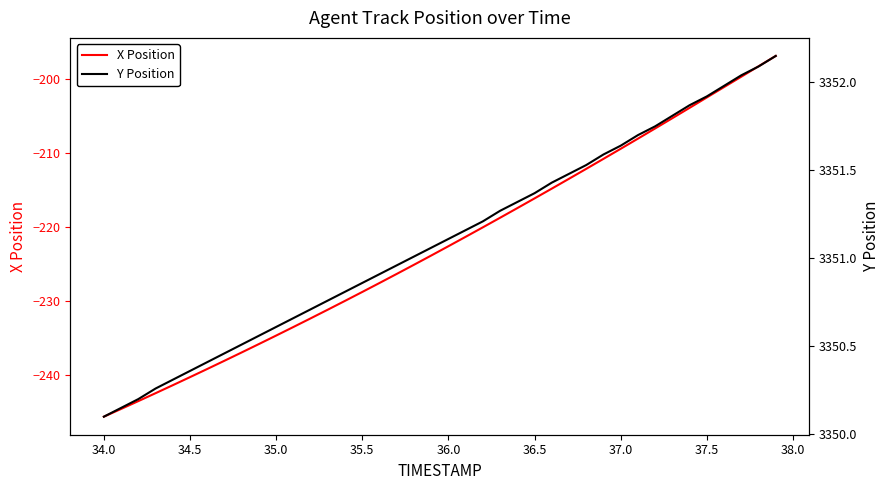

At how many categories does at least one series exceed -62?

40